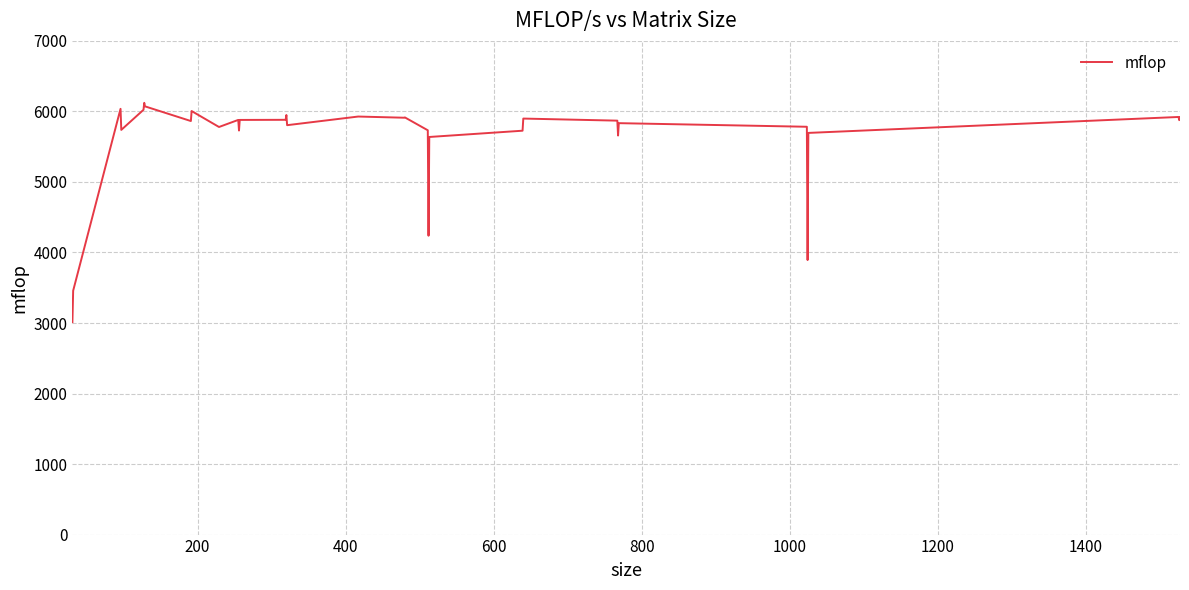

What is the smallest value displayed?

3011.5